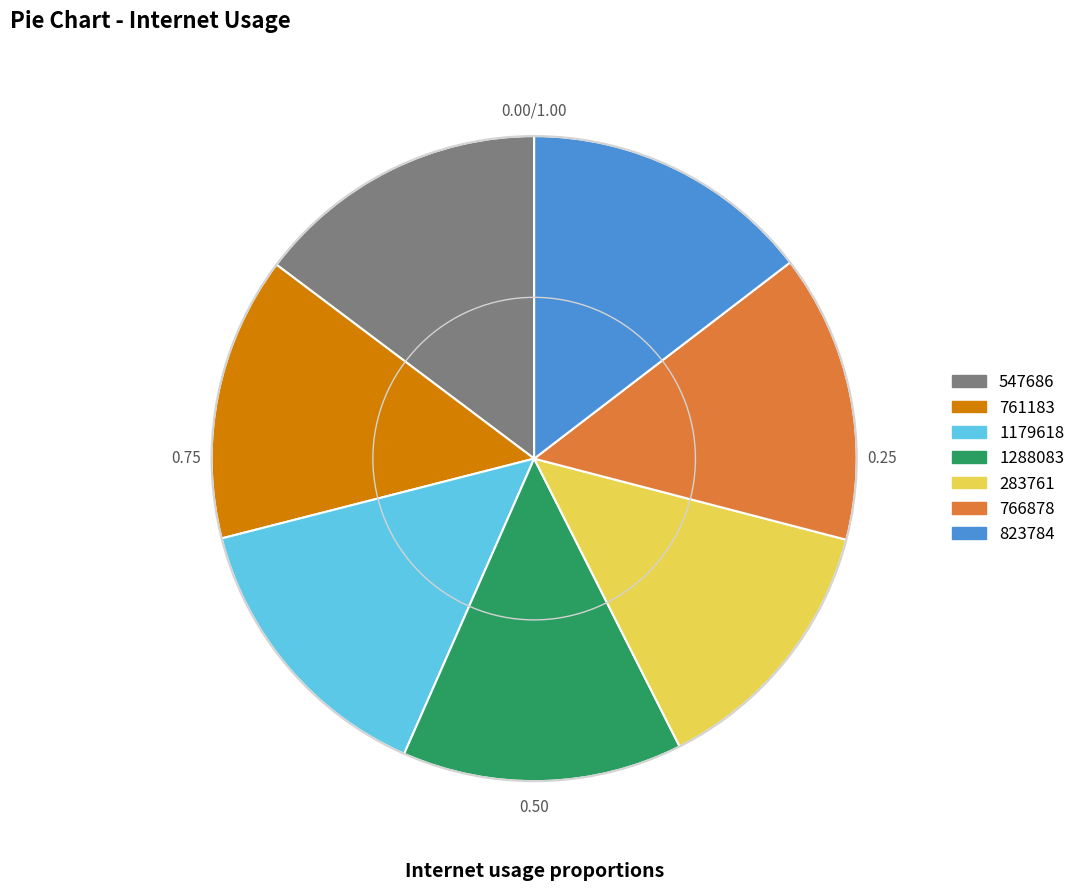

Combined, do 547686 and 1288083 account for over 50%?

No